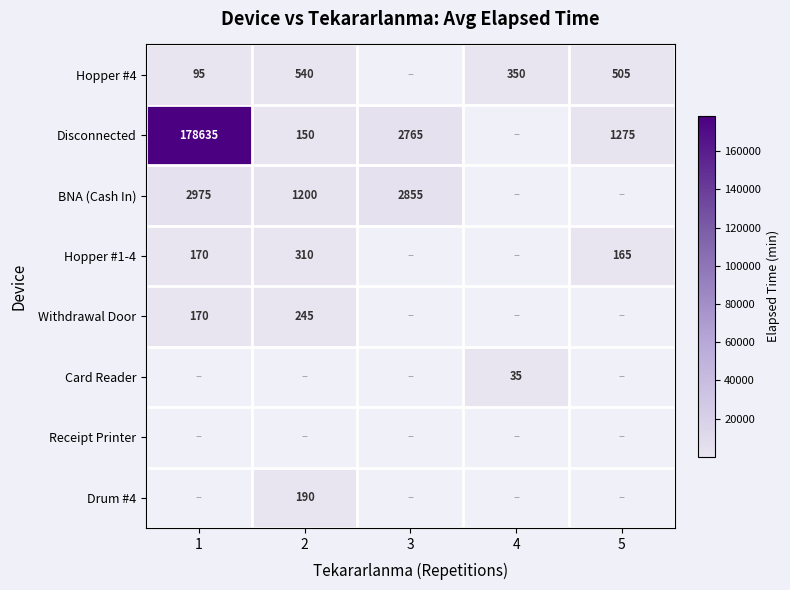

Is the value of Hopper #1-4 at 5 greater than the value of BNA (Cash In) at 3?

No